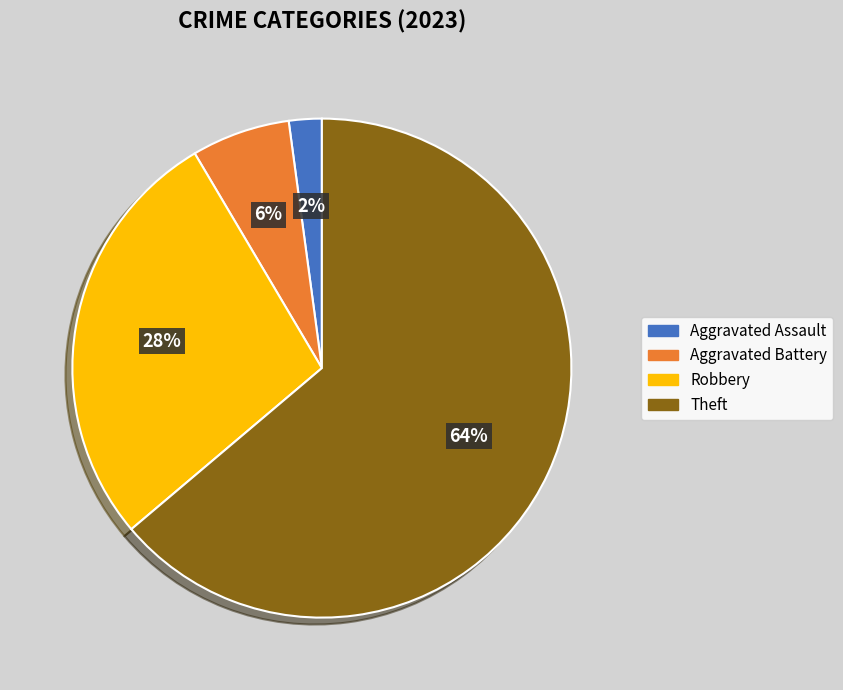

To the nearest percent, what is the average slice percentage?

25%